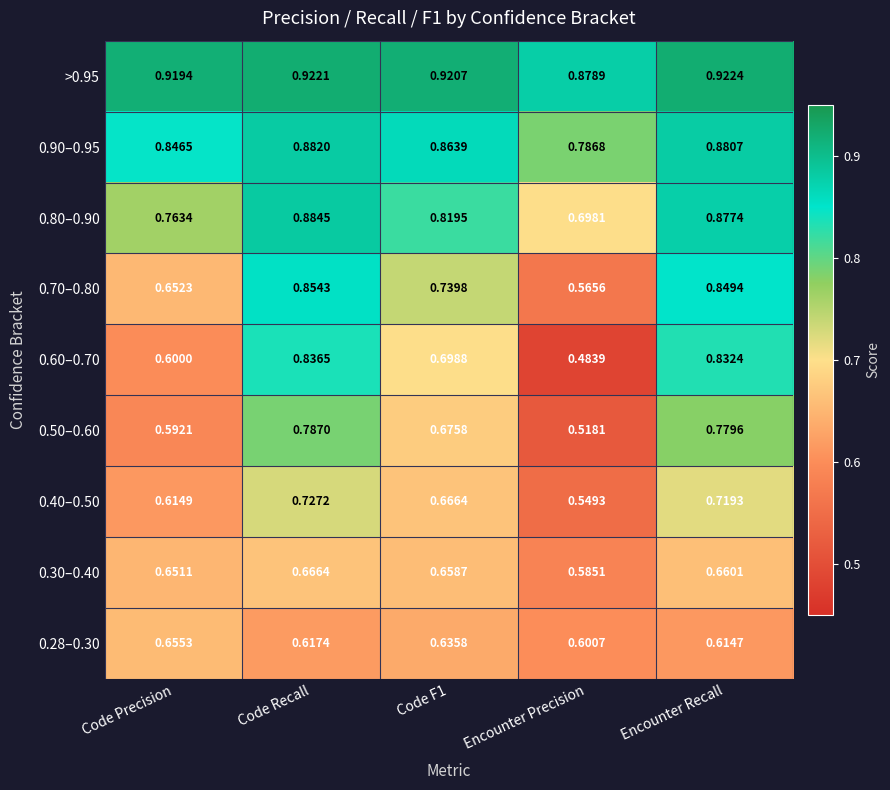

Where is 0.40–0.50 nearest to the value 0?

Encounter Precision